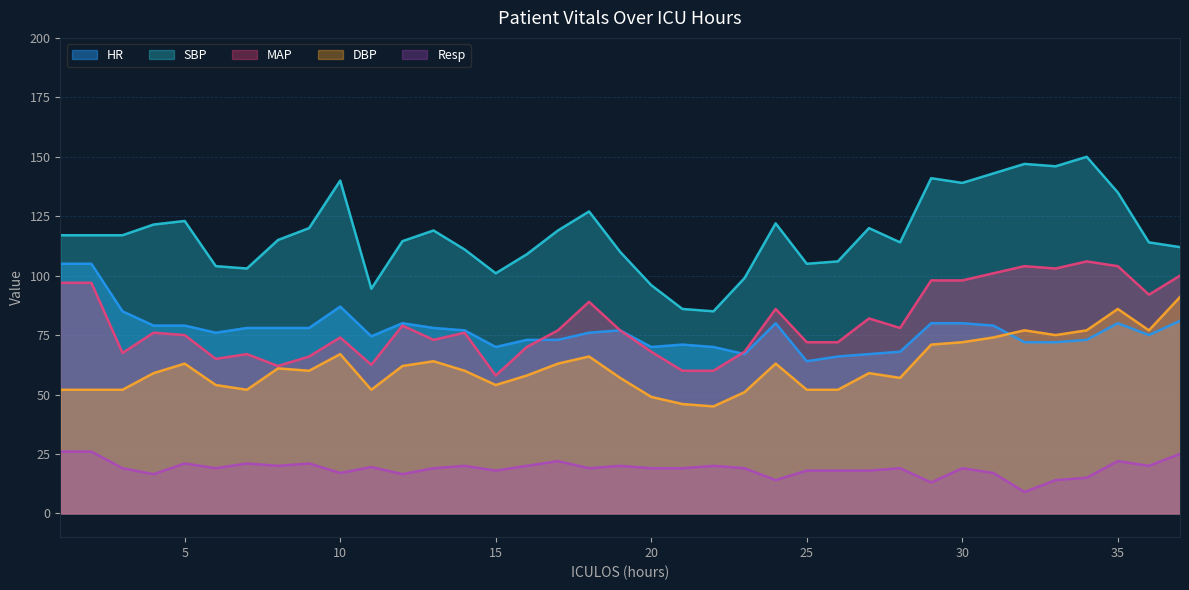

True or false: Resp and HR intersect in this chart.

False